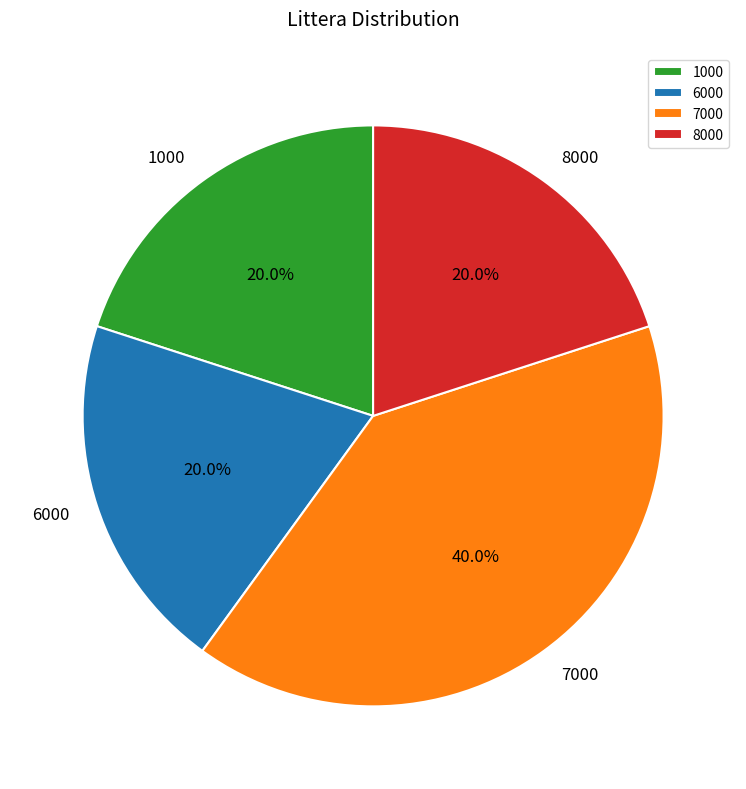

How many slices are in this pie chart?

4